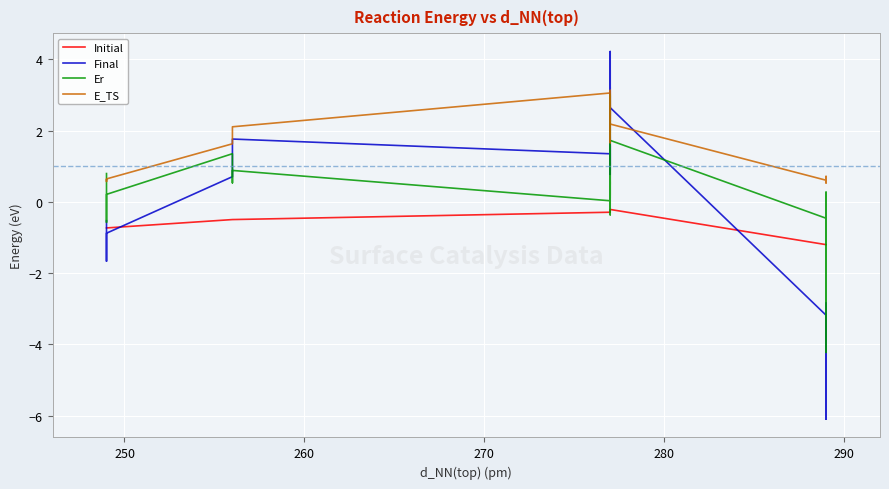

The Final series shows 2.6 at 17. True or false?

False